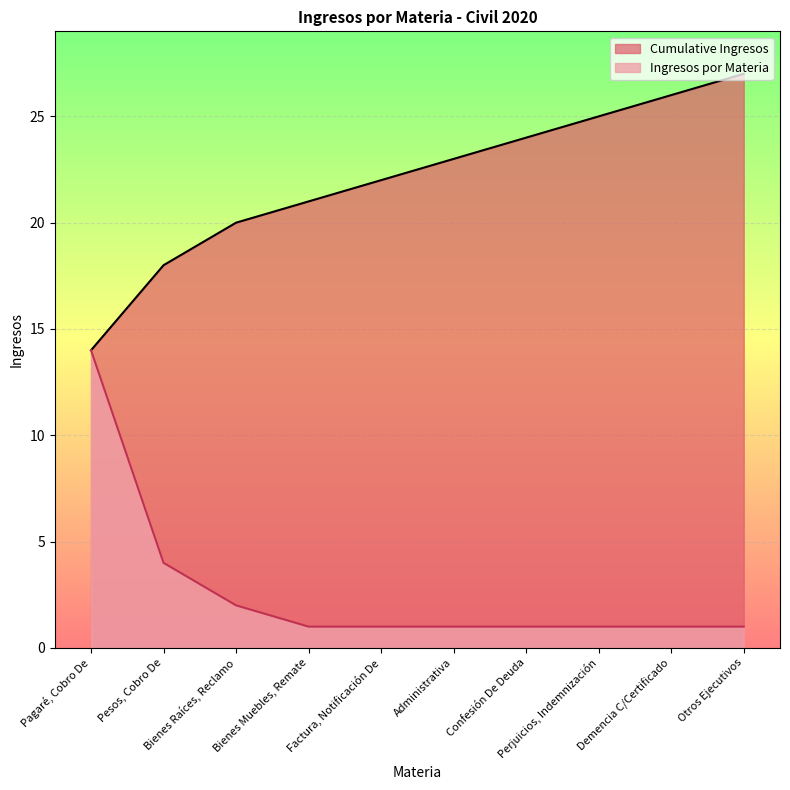

What is the maximum value shown in the chart?

27